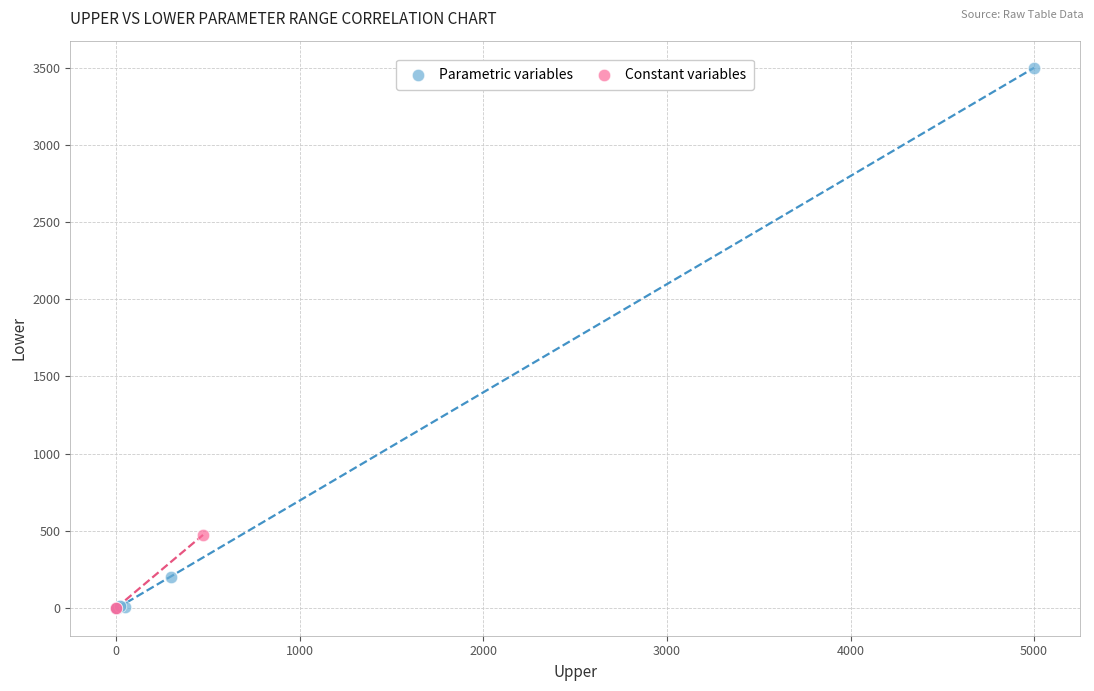

Which series contains the highest Y value?

Parametric variables